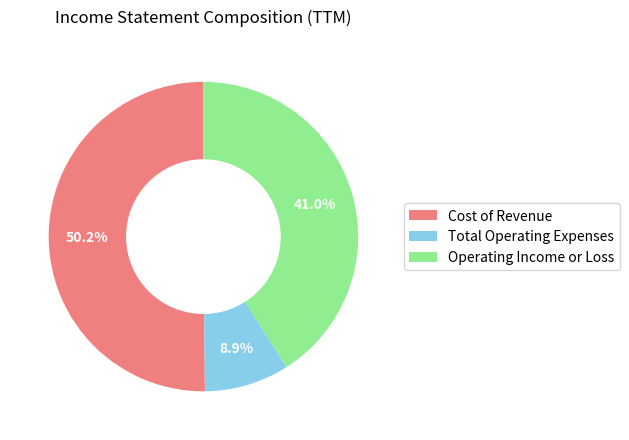

To the nearest percent, what is the average slice percentage?

33%